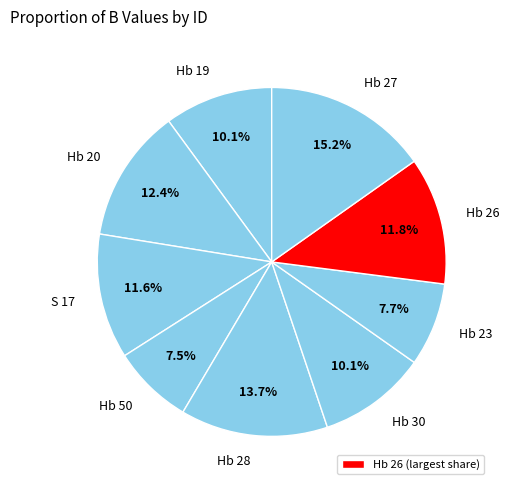

How many slices are in this pie chart?

9